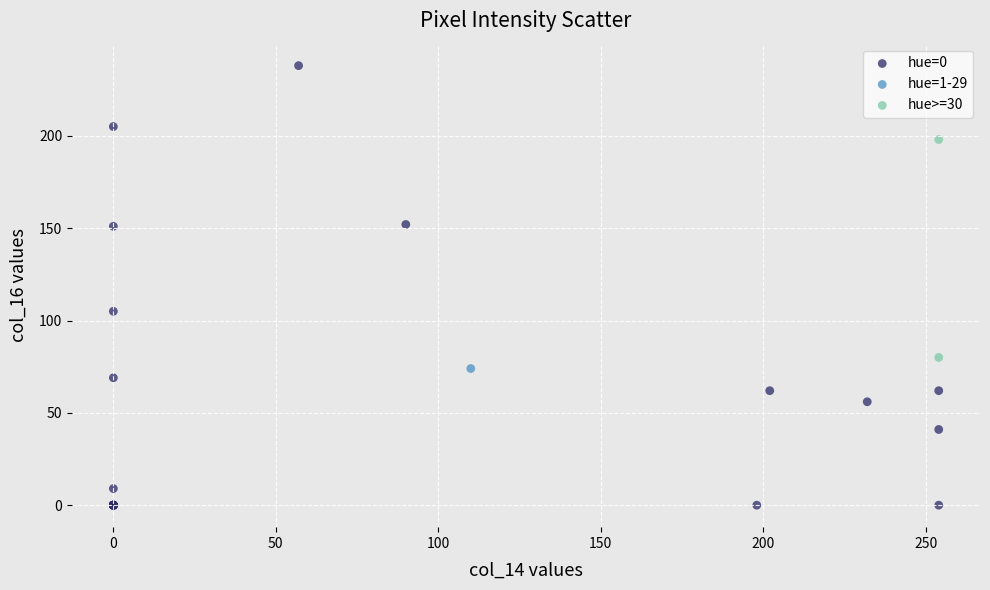

What are all the series names shown in the legend?

hue=0, hue=1-29, hue>=30